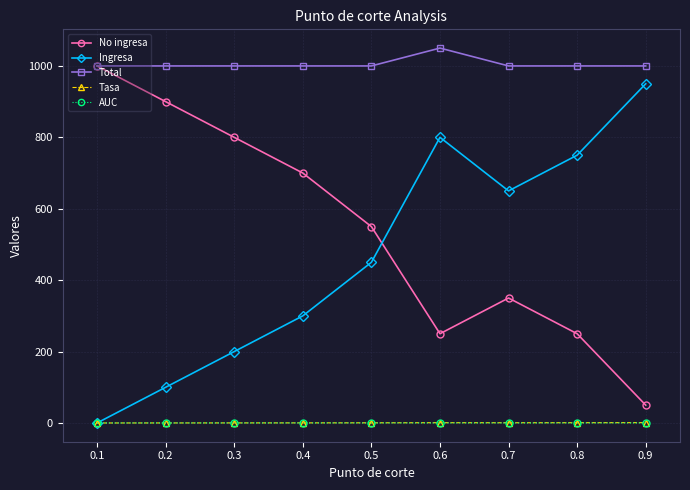

Count the number of categories in the chart.

9